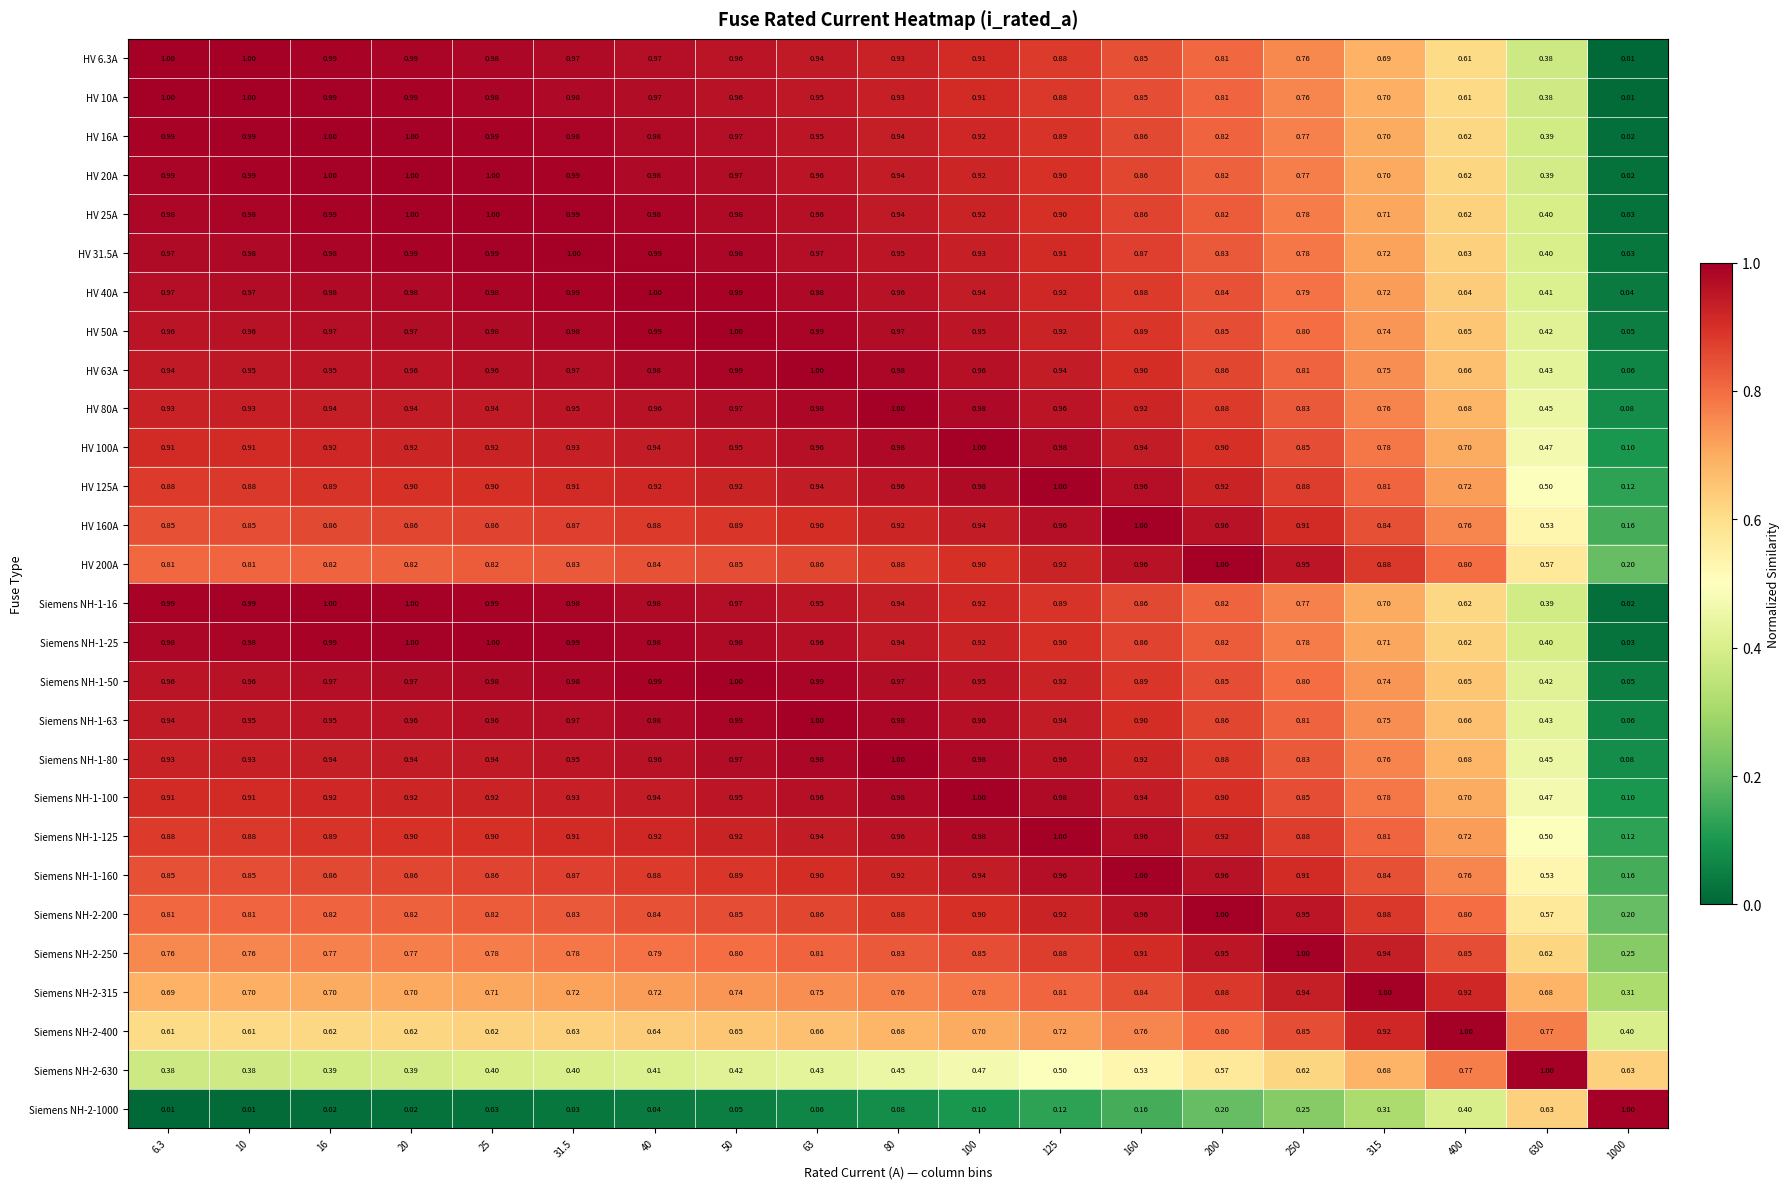

At how many categories does at least one series exceed 0?

19